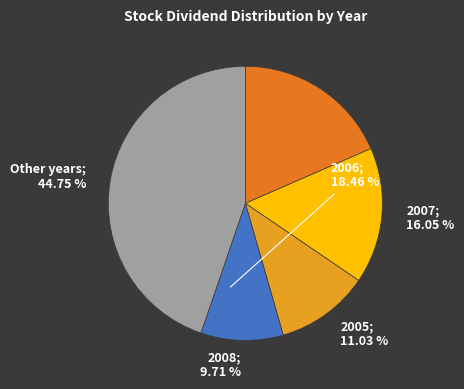

Is 2007; 16.05 % the majority of the pie?

No